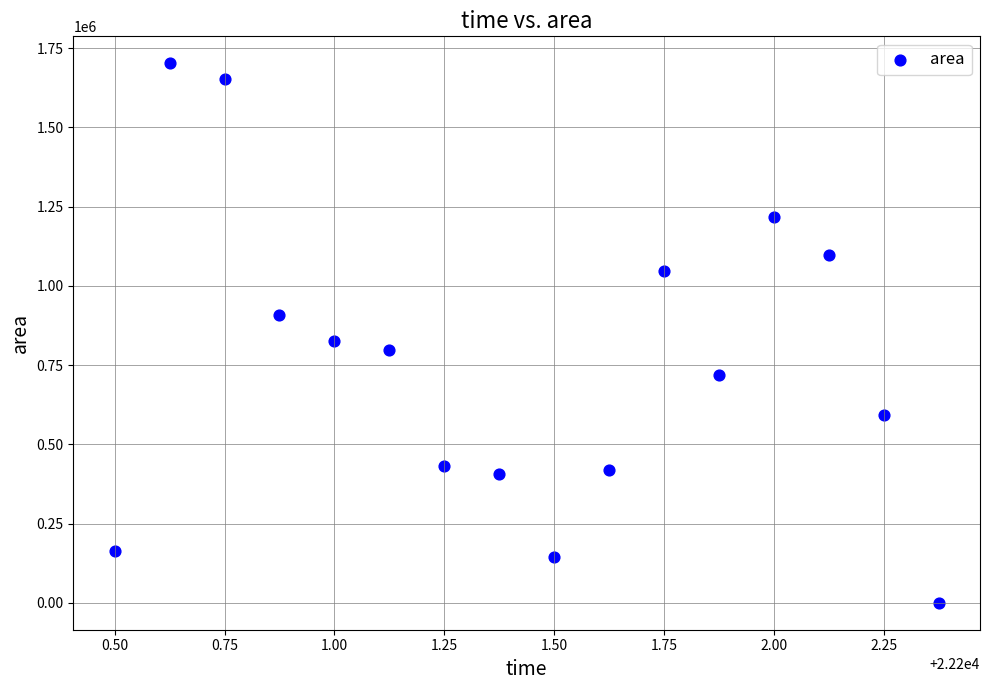

What is the range of Y values (max minus min)?

1701875